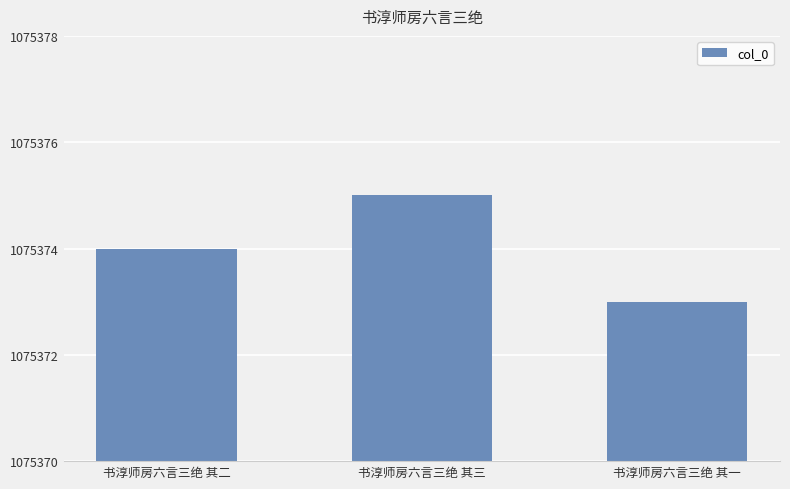

What is the value of the 1st bar from the left?

1075374